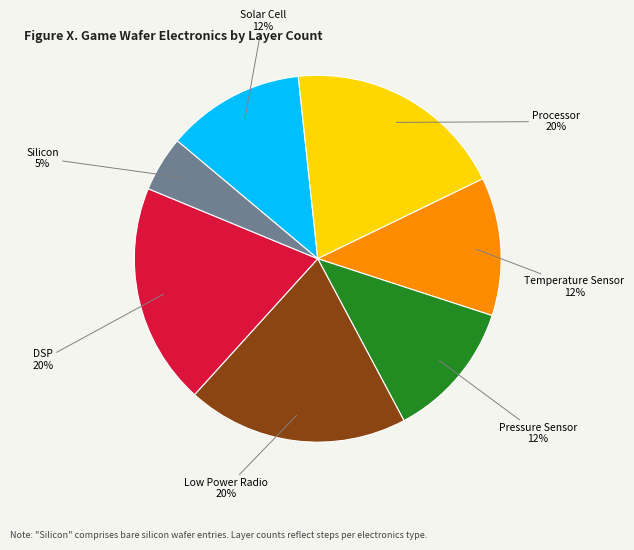

Is there a majority slice in this chart?

No